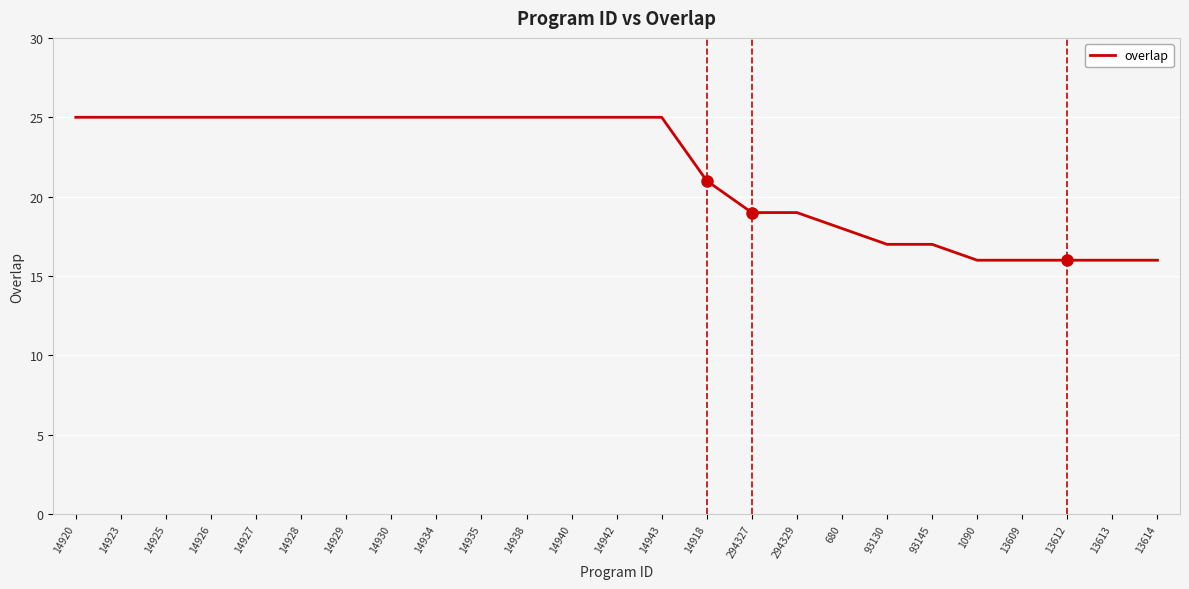

What position from the left is 13612?

23